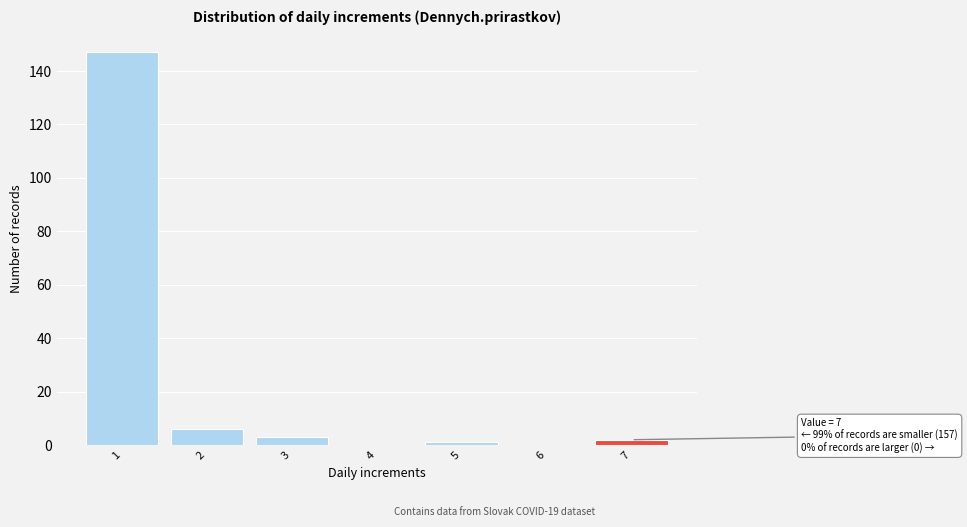

Over which range of the x-axis is the bar tallest?

0.5 to 1.5